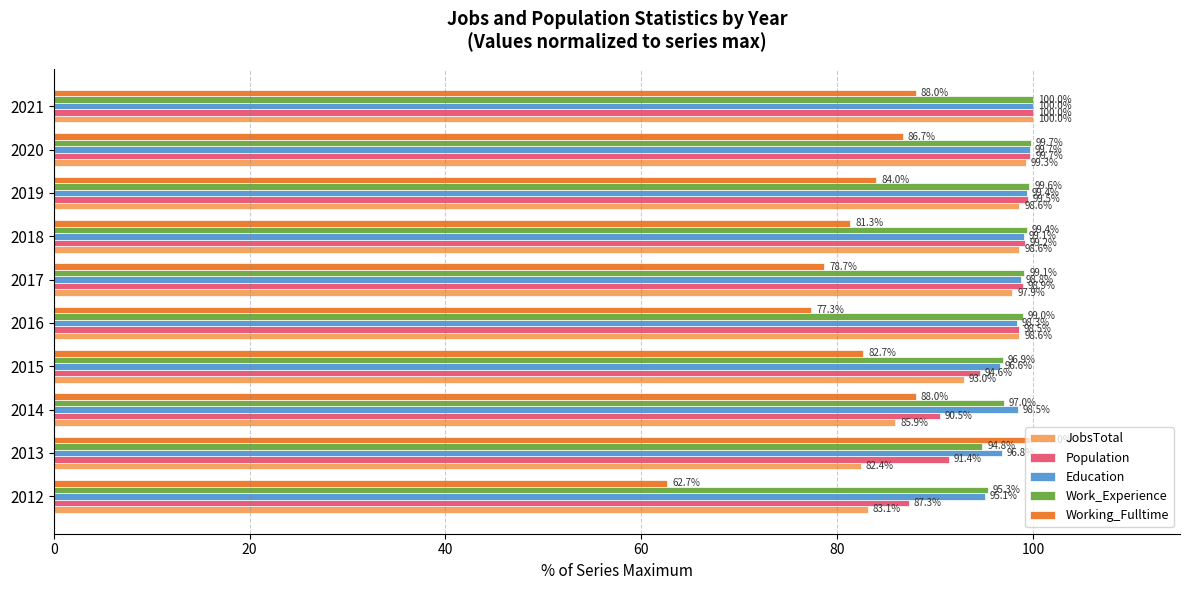

What is the difference between the maximum and minimum values in the Education series?

4.9